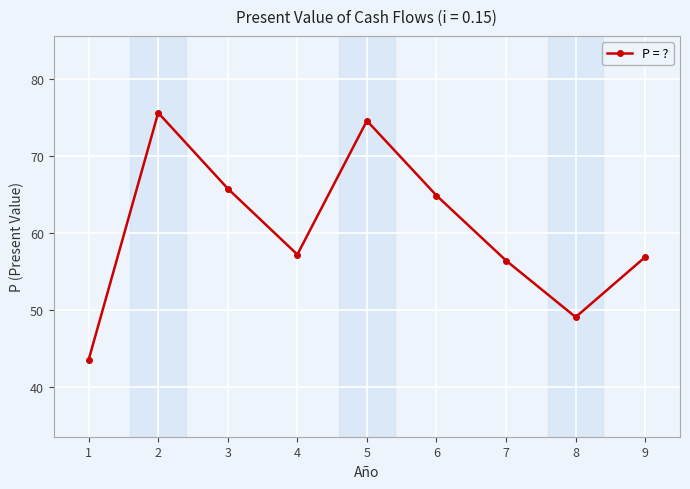

Is it true that the value at 1 is 43.5?

True